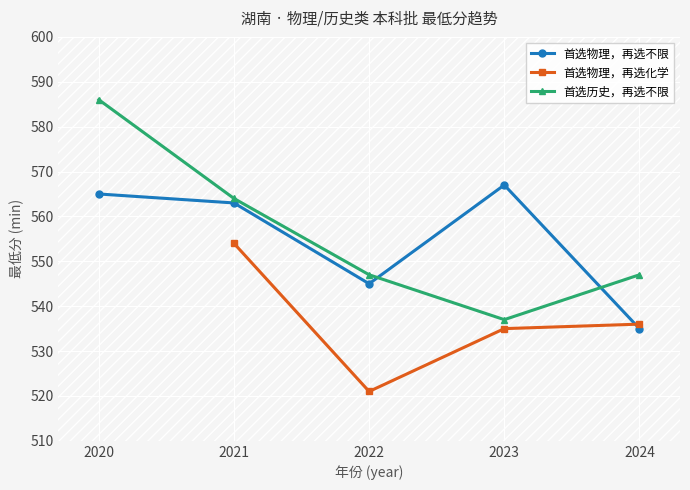

What is the value of the 首选历史，再选不限 point at the 1st from the left?

586